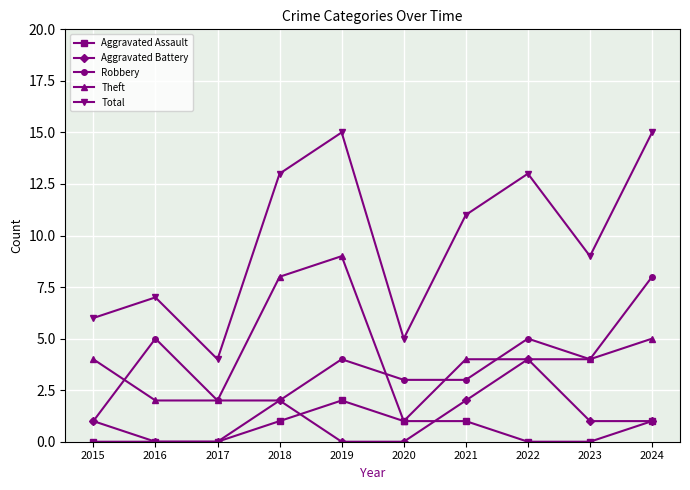

True or false: Aggravated Battery and Total intersect in this chart.

False